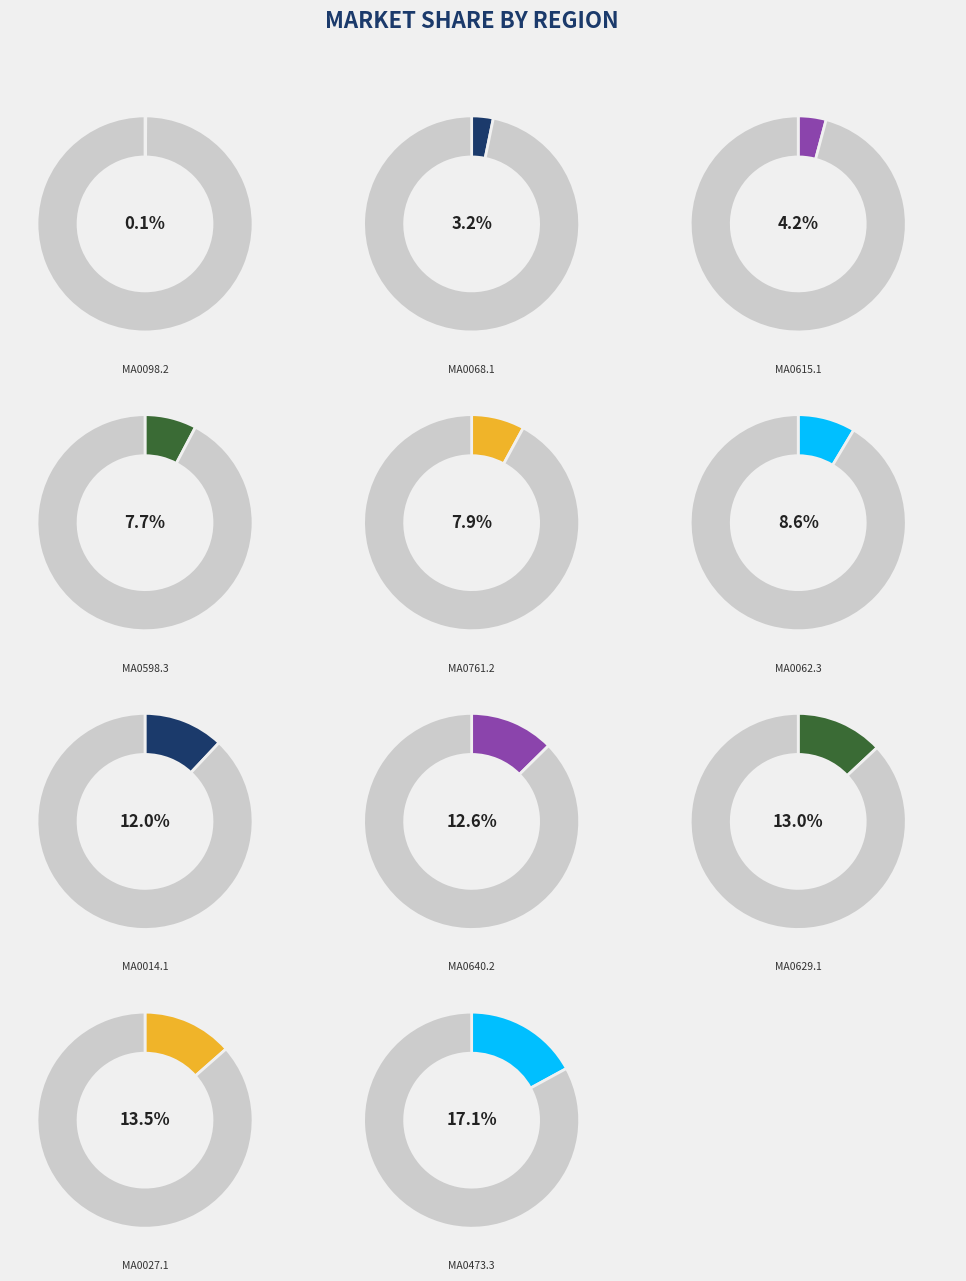

Which category has the smallest portion of the pie?

MA0098.2